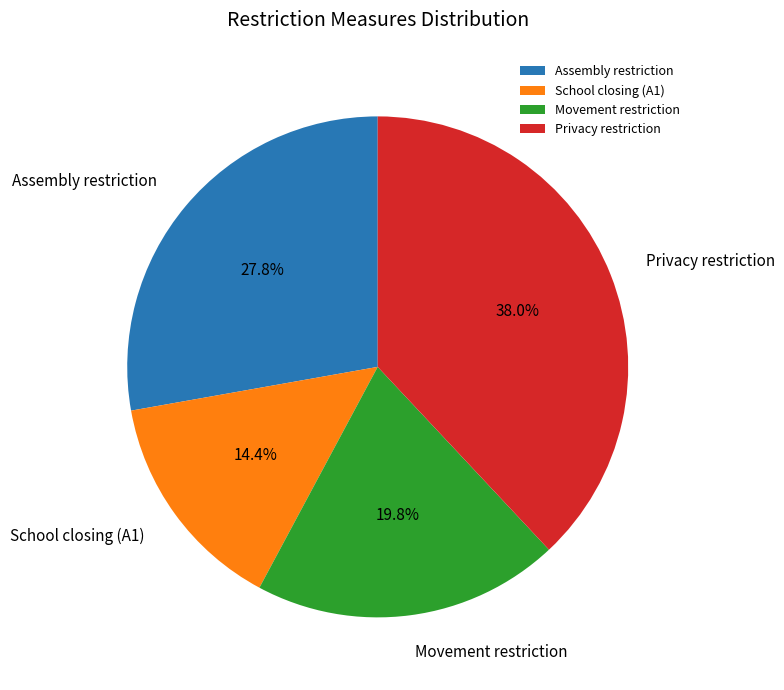

How many slices are in this pie chart?

4